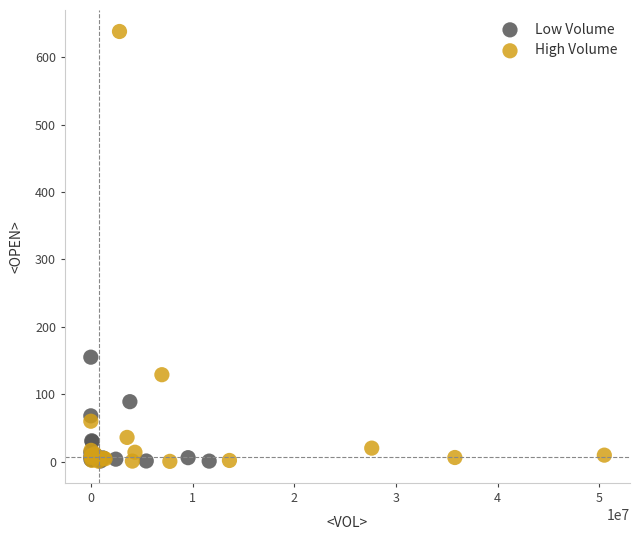

Which series has the widest spread of Y values?

High Volume